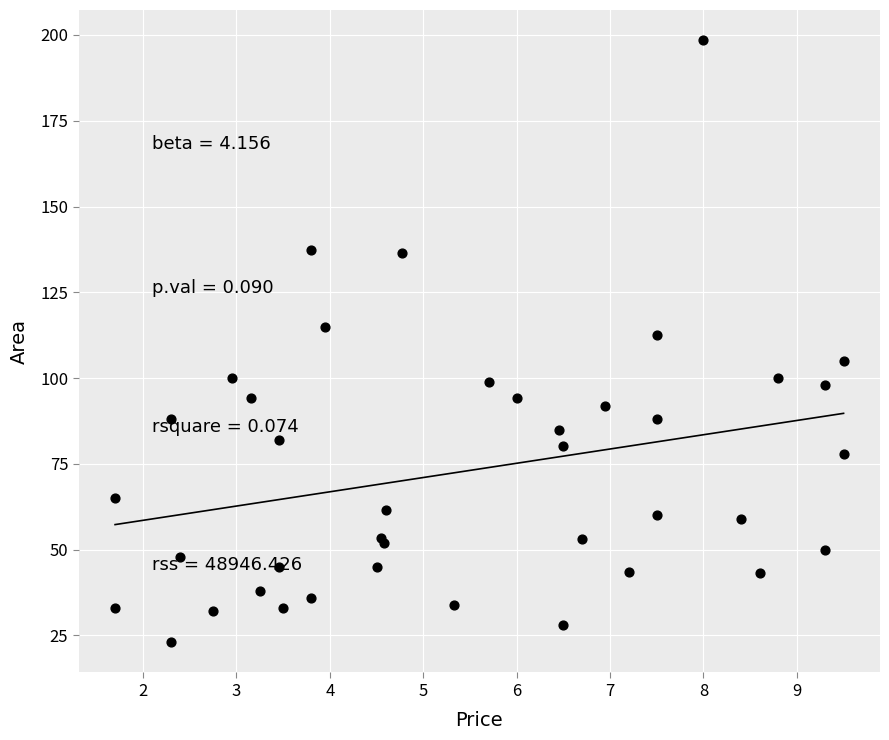

What Y value in the scatter plot is closest to 110?

112.5